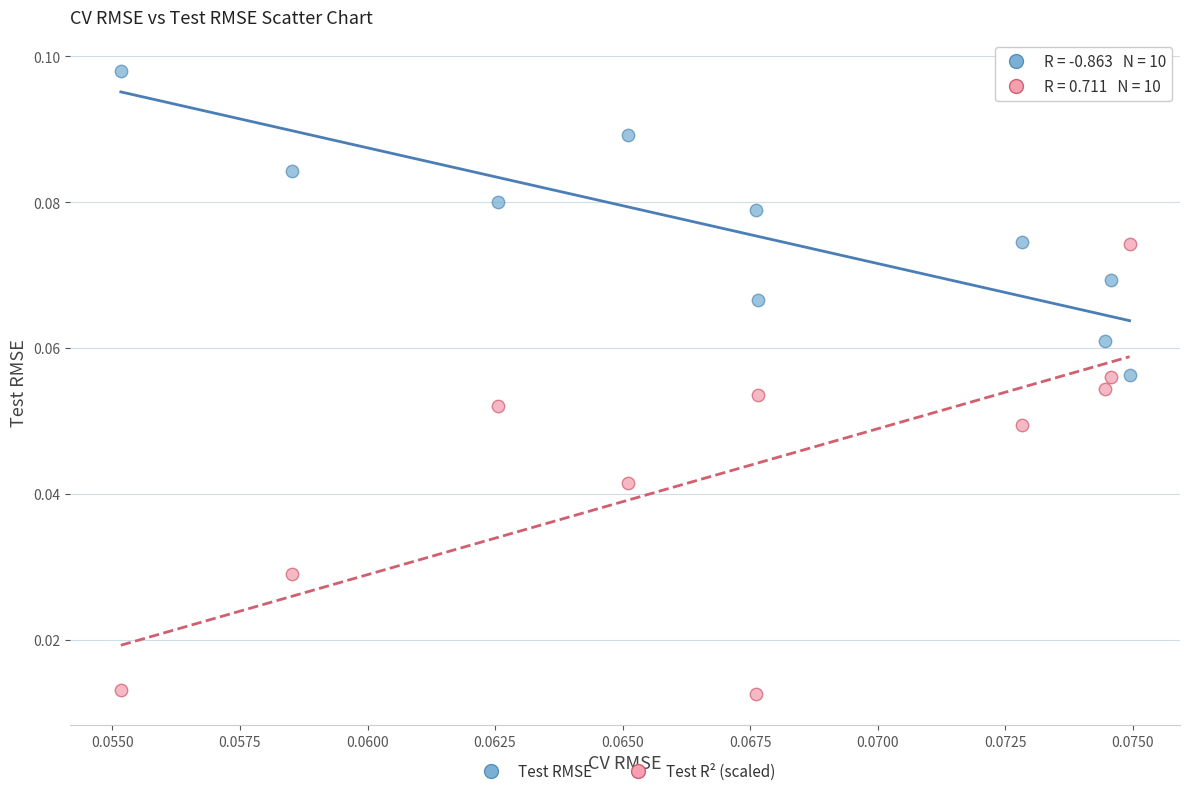

What are all the series names shown in the legend?

Test RMSE, Test R² (scaled)